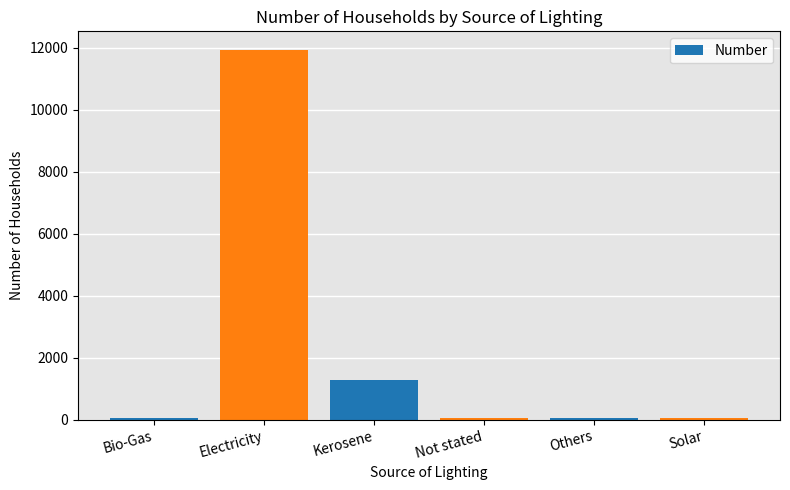

Which label corresponds to the largest value in the chart?

Electricity